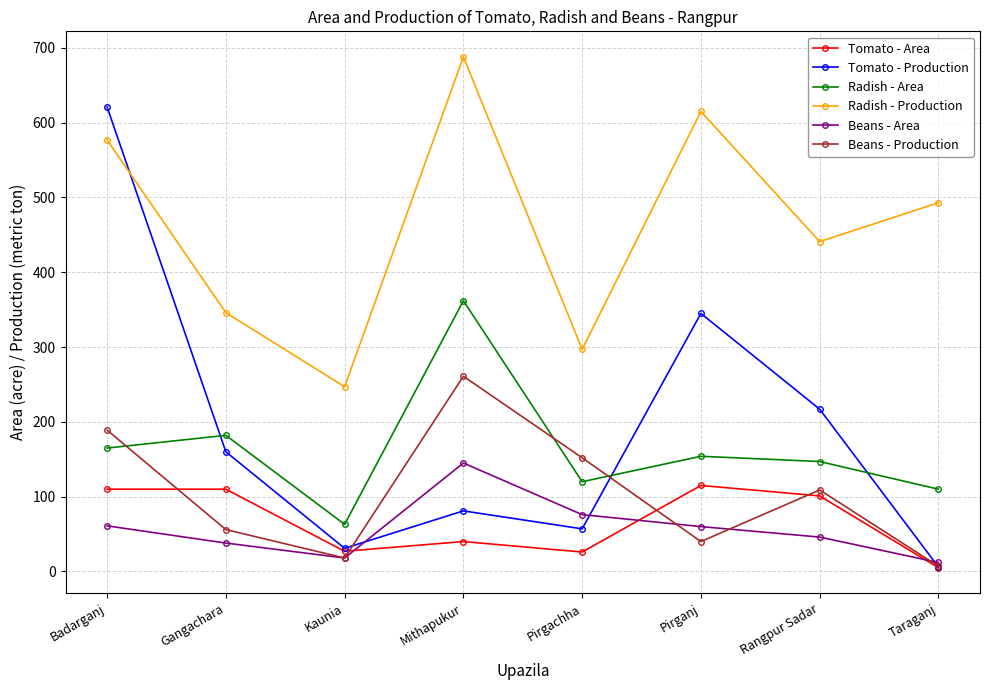

What position from the right is Badarganj?

8